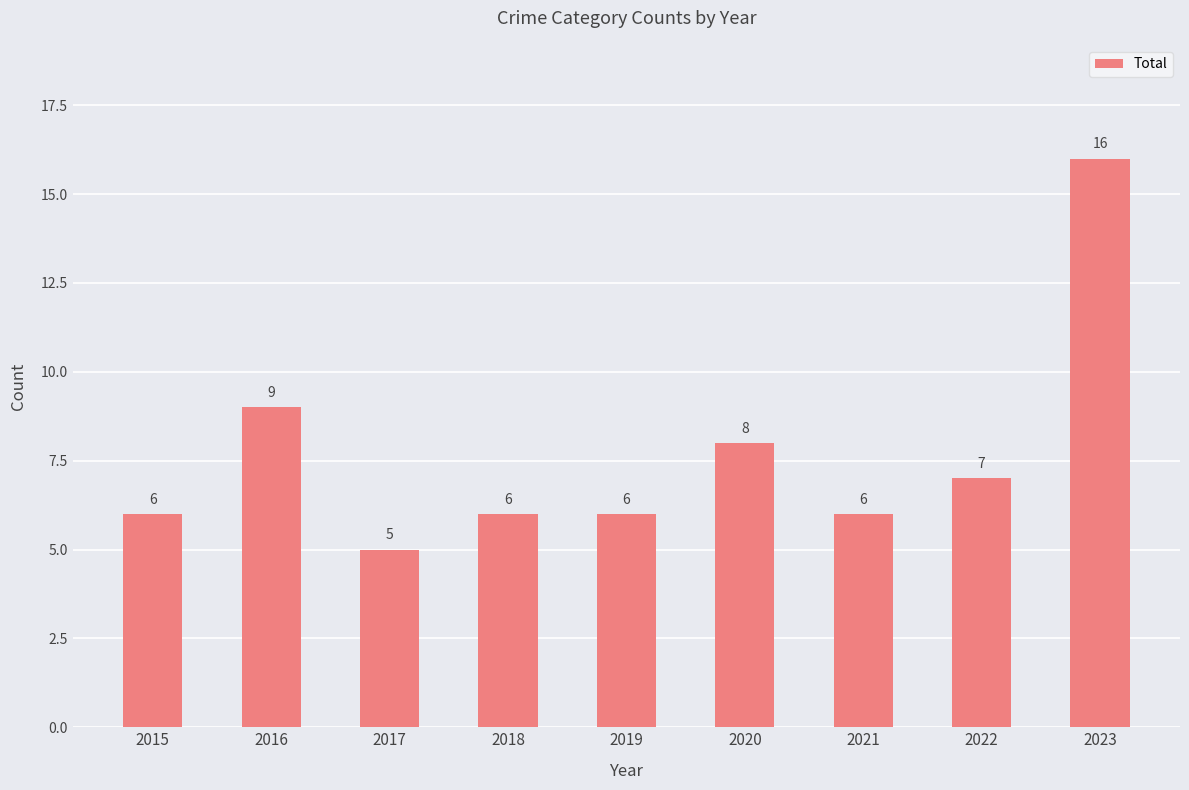

What is the approximate value at 2015?

6